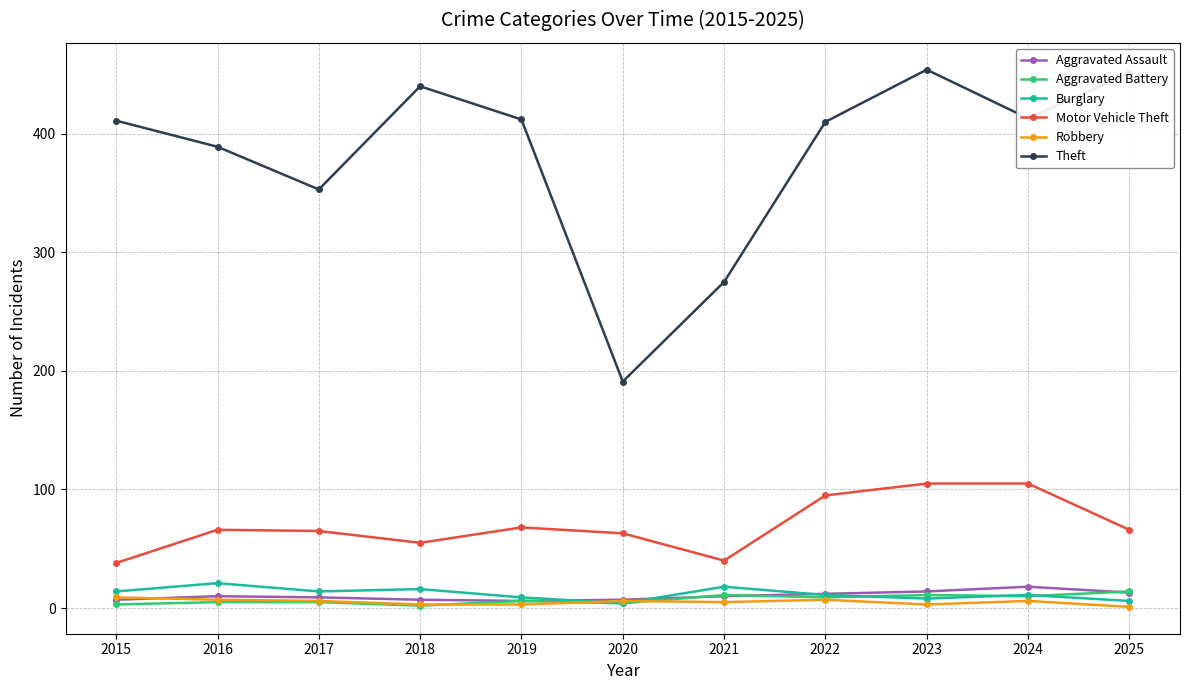

What is the value of the Motor Vehicle Theft point at the 11th from the left?

66